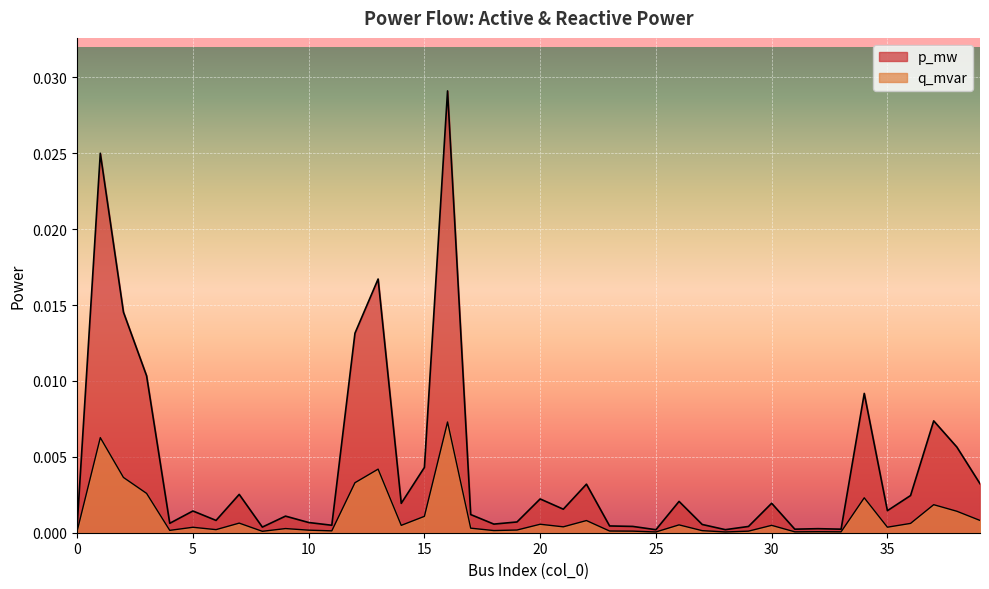

How many lines are shown in the chart?

2